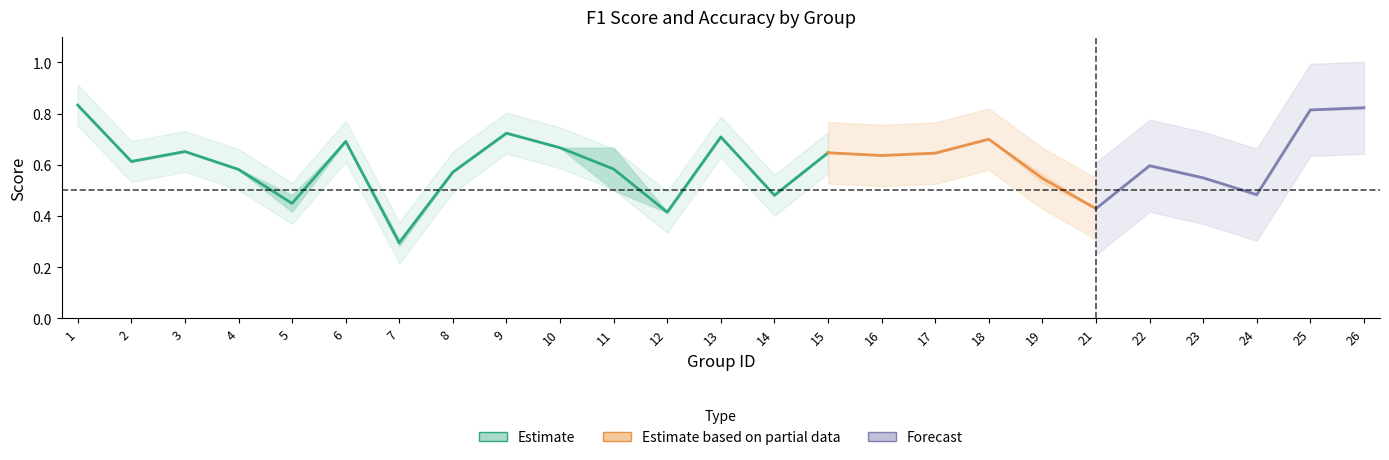

What is the value of the f1 point at the 19th from the left?

0.6